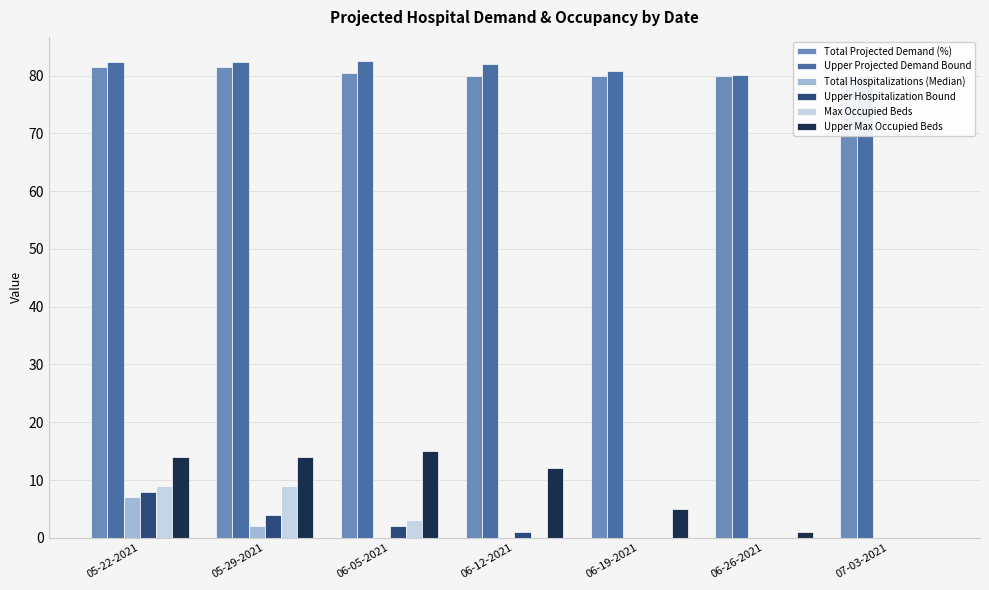

What is the total value across all series at 06-12-2021?

175.0